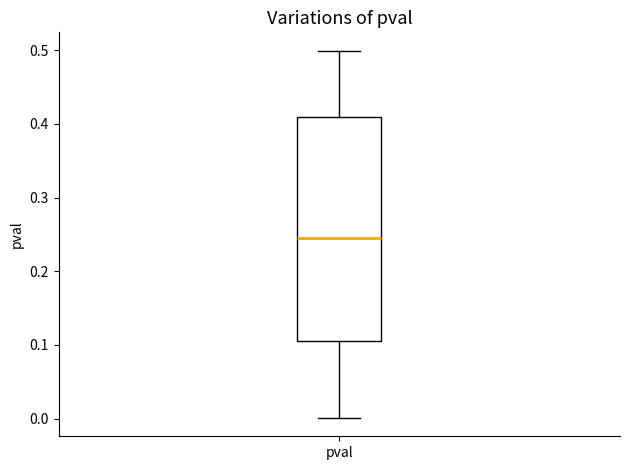

Transcribe this box plot: give where the median line is, the range the box spans, and where the two whiskers end, as read against the y-axis. The values are not printed on the chart, so give them approximately, as read against the axis.

median 0.24, box 0.11 to 0.41, whiskers 0.00 to 0.50